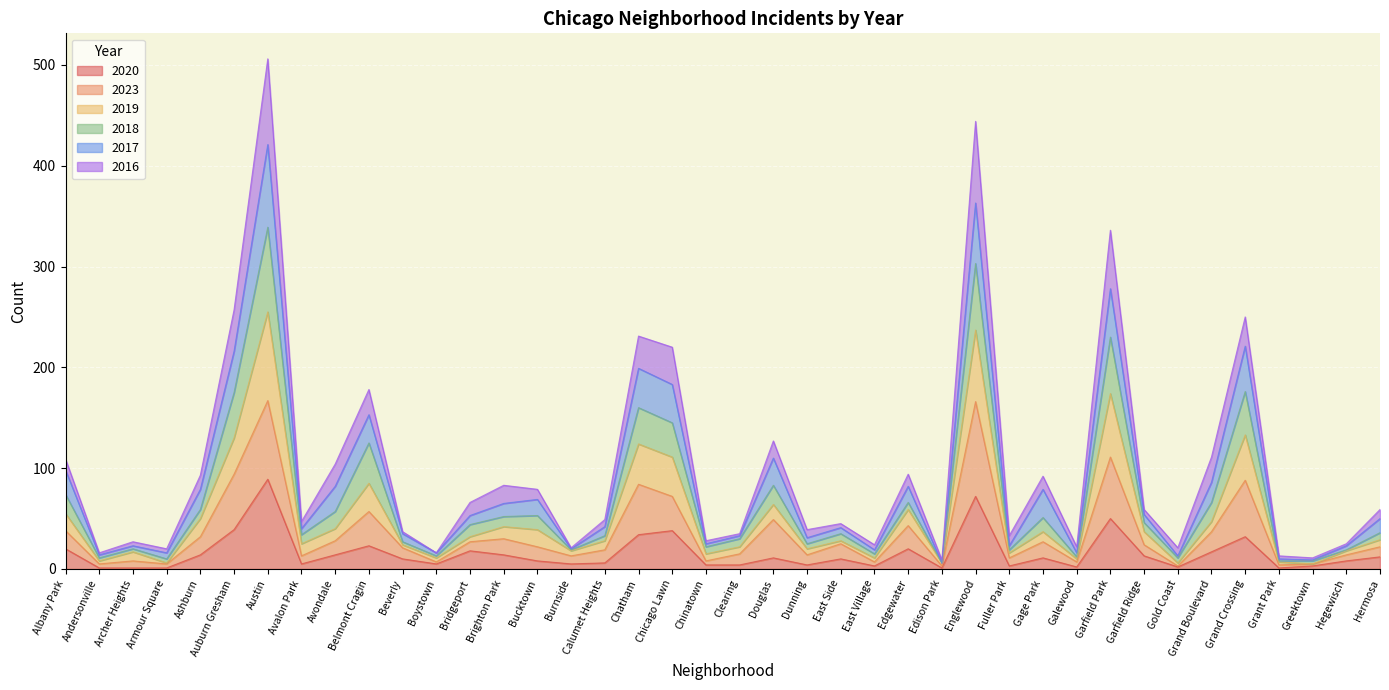

What is the total value across all series at Chicago Lawn?

220